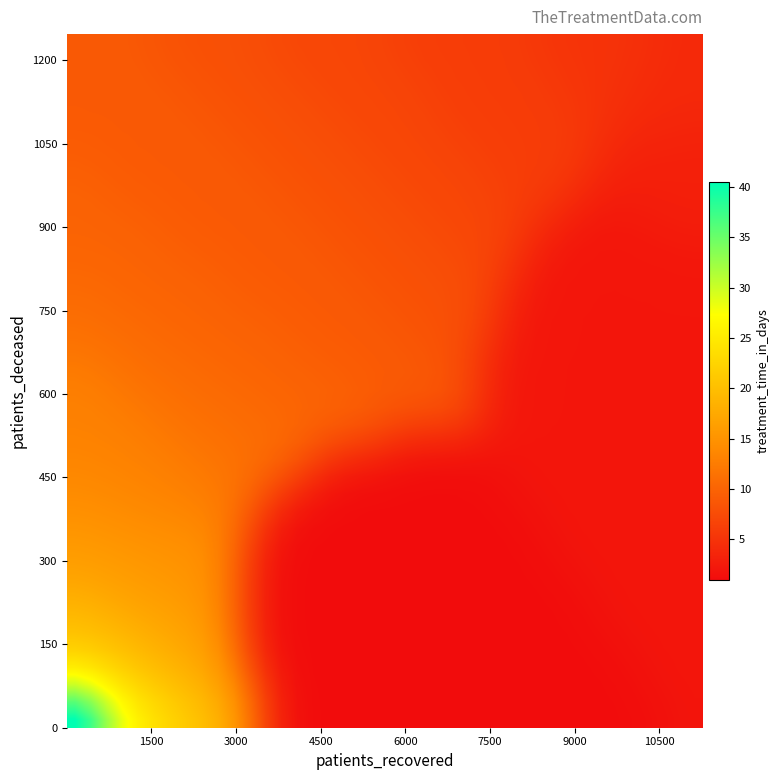

How many categories are shown in the chart?

40